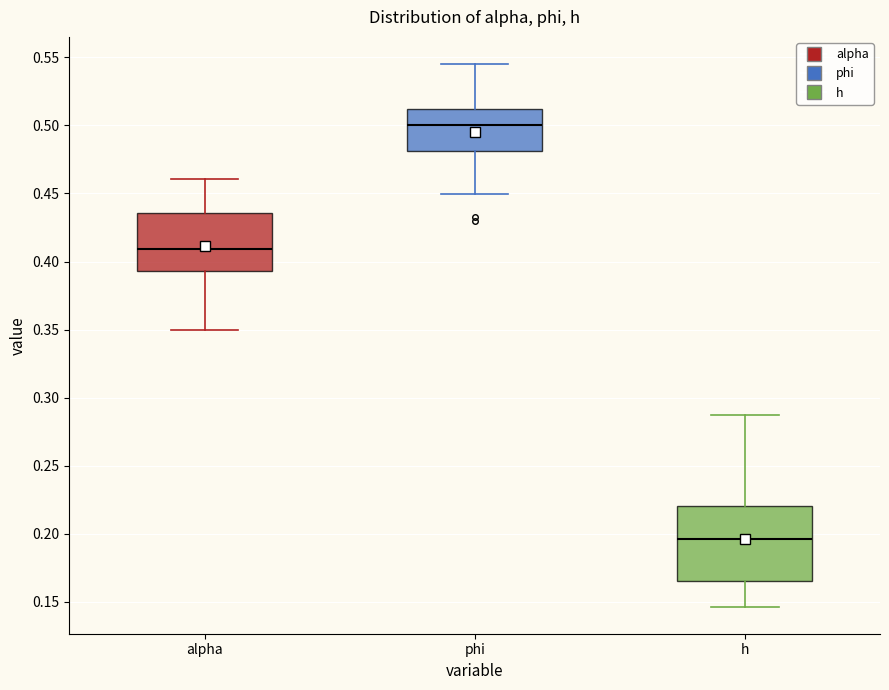

Reading left to right, read every box against the y-axis: the position of its median line, the range the box covers, and the ends of its whiskers. The values are not printed on the chart, so give them approximately, as read against the axis.

alpha: median 0.410, box 0.395 to 0.435, whiskers 0.350 to 0.460
phi: median 0.500, box 0.480 to 0.510, whiskers 0.450 to 0.545
h: median 0.195, box 0.165 to 0.220, whiskers 0.145 to 0.285